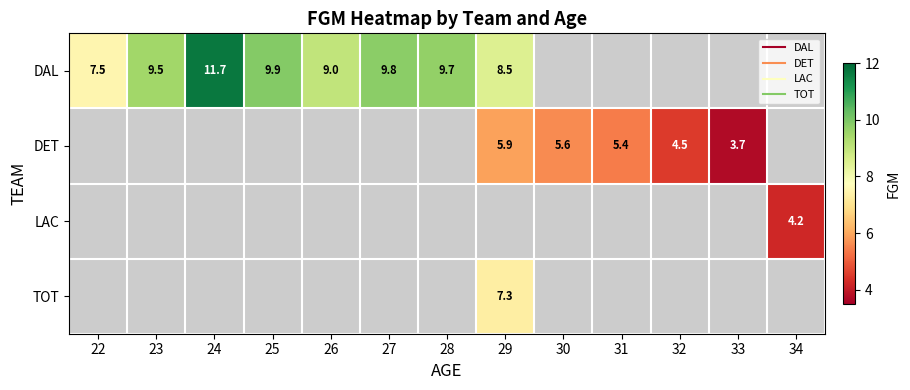

The value of LAC at 34 is 1.2. True or false?

False